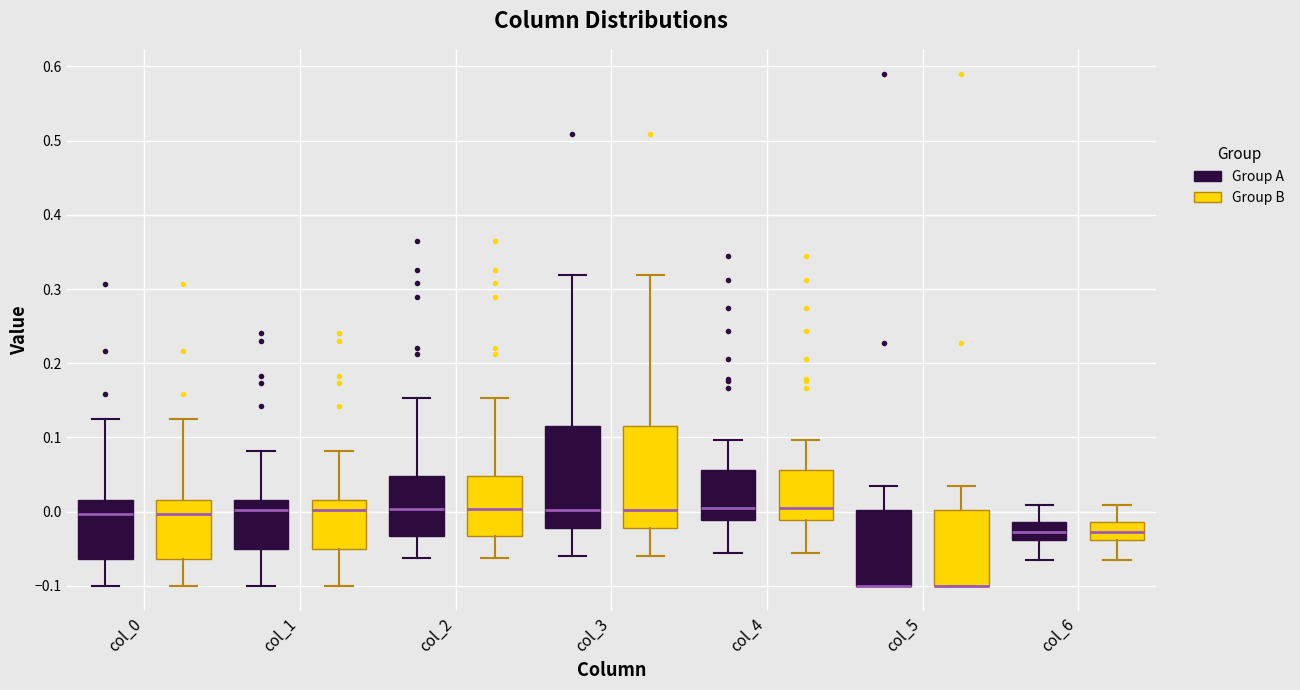

Reading left to right, read every box against the y-axis: the position of its median line, the range the box covers, and the ends of its whiskers. The values are not printed on the chart, so give them approximately, as read against the axis.

col_0 (Group A): median 0.00, box -0.06 to 0.02, whiskers -0.10 to 0.12
col_0 (Group B): median 0.00, box -0.06 to 0.02, whiskers -0.10 to 0.12
col_1 (Group A): median 0.00, box -0.05 to 0.02, whiskers -0.10 to 0.08
col_1 (Group B): median 0.00, box -0.05 to 0.02, whiskers -0.10 to 0.08
col_2 (Group A): median 0.00, box -0.03 to 0.05, whiskers -0.06 to 0.15
col_2 (Group B): median 0.00, box -0.03 to 0.05, whiskers -0.06 to 0.15
col_3 (Group A): median 0.00, box -0.02 to 0.11, whiskers -0.06 to 0.32
col_3 (Group B): median 0.00, box -0.02 to 0.11, whiskers -0.06 to 0.32
col_4 (Group A): median 0.00, box -0.01 to 0.06, whiskers -0.06 to 0.10
col_4 (Group B): median 0.00, box -0.01 to 0.06, whiskers -0.06 to 0.10
col_5 (Group A): median -0.10 (drawn on the box's lower edge), box -0.10 to 0.00, whiskers -0.10 to 0.03
col_5 (Group B): median -0.10 (drawn on the box's lower edge), box -0.10 to 0.00, whiskers -0.10 to 0.03
col_6 (Group A): median -0.03, box -0.04 to -0.01, whiskers -0.07 to 0.01
col_6 (Group B): median -0.03, box -0.04 to -0.01, whiskers -0.07 to 0.01